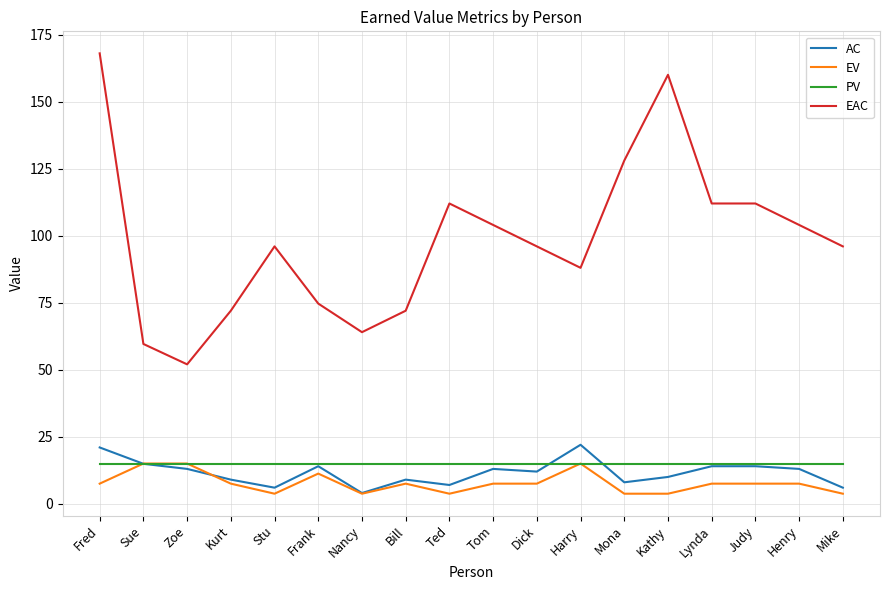

True or false: AC and EV cross at least once.

True